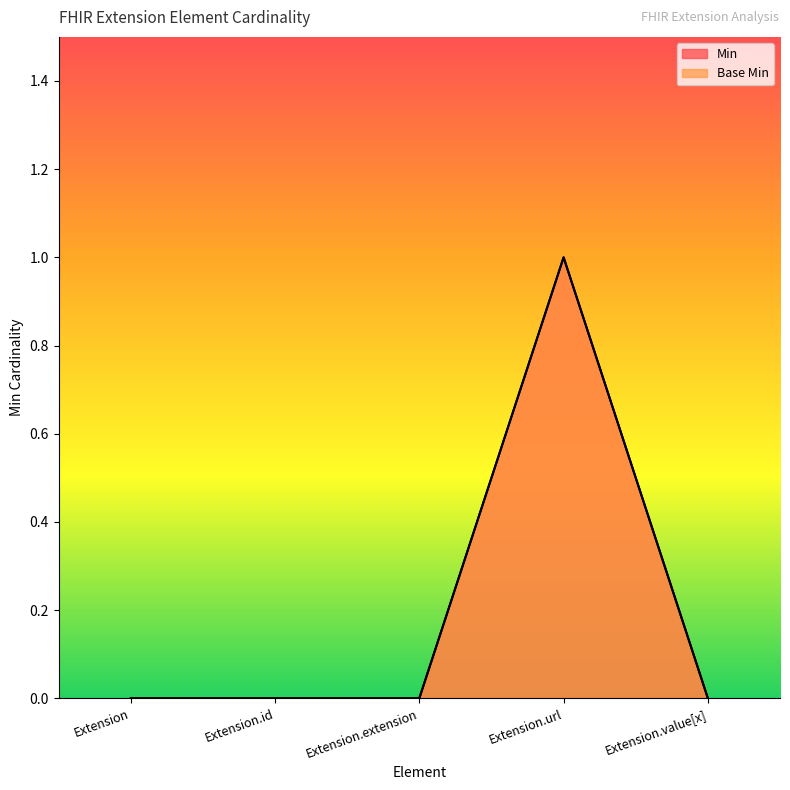

At which label does Base Min reach its minimum?

Extension